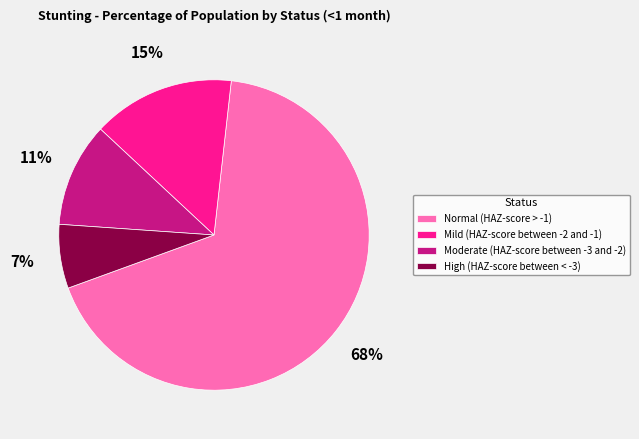

To the nearest percent, what is the combined percentage of Normal (HAZ-score > -1) and High (HAZ-score between < -3)?

74%